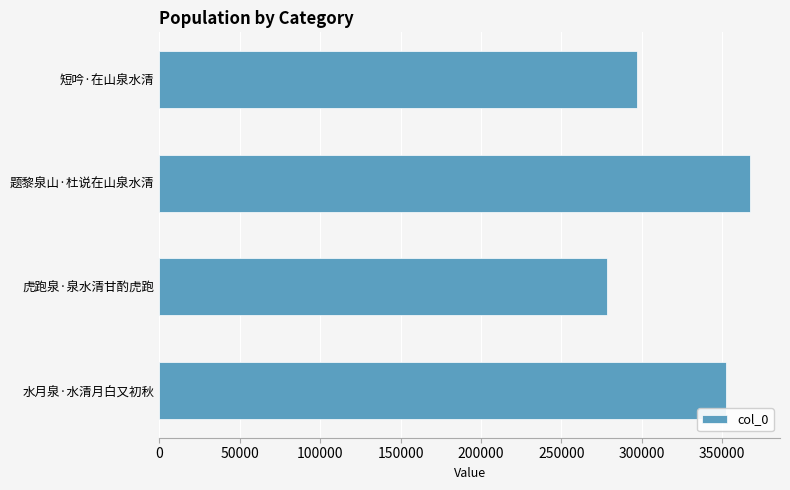

What is the approximate value at 水月泉·水清月白又初秋, to the nearest 10?

352520